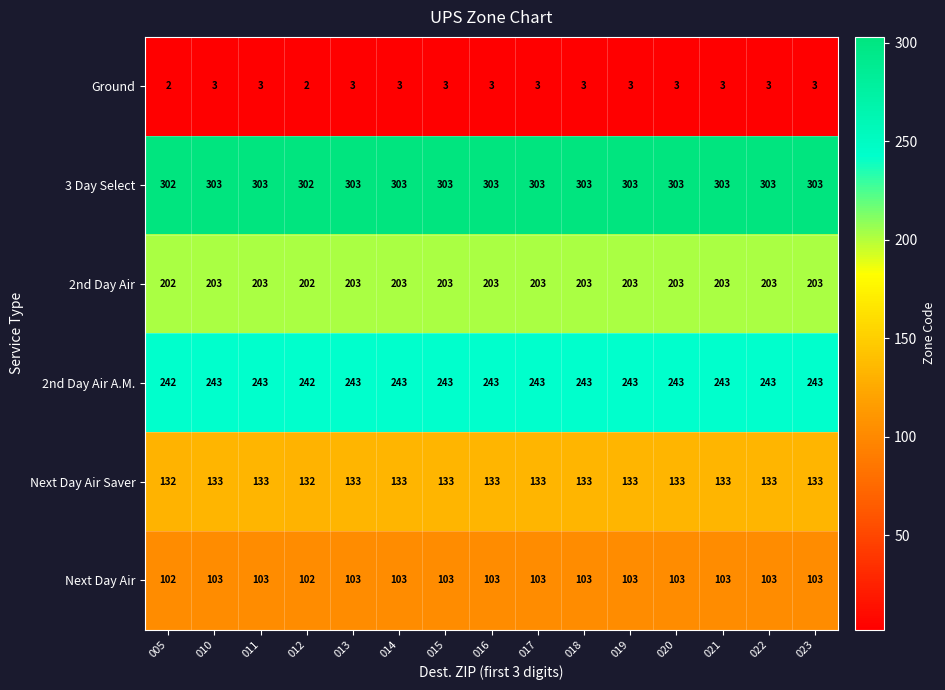

What is the greatest value displayed?

303